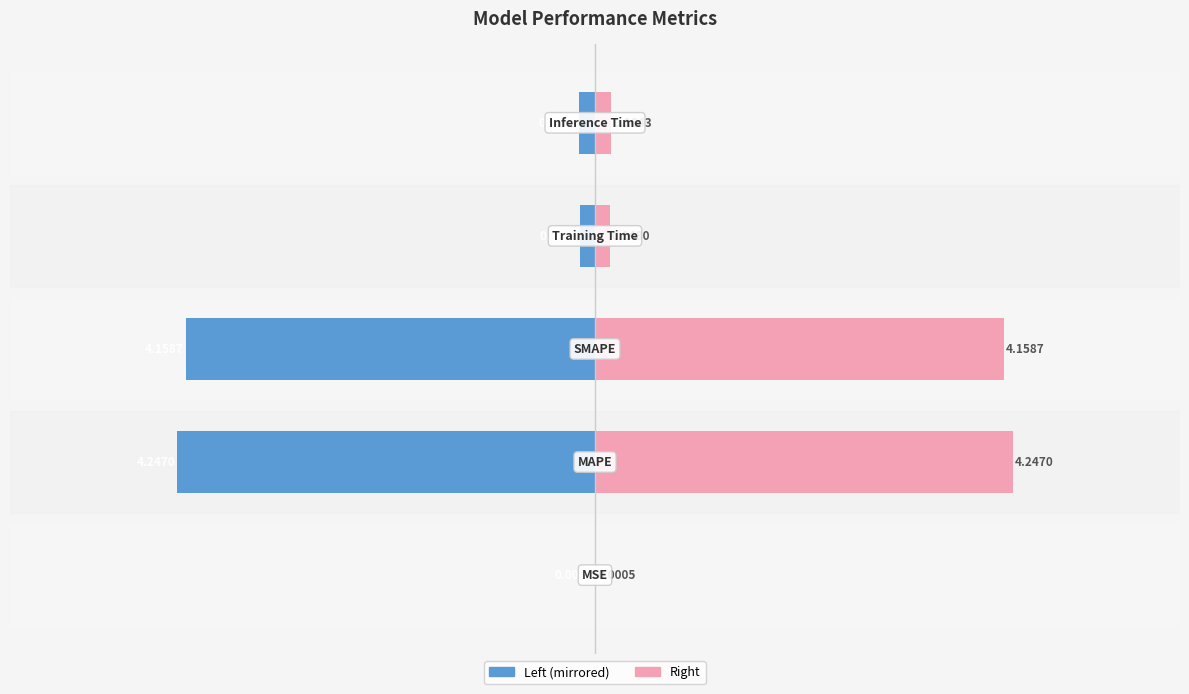

Between 2 and 3, which series saw the biggest shift?

col_1 (Left)